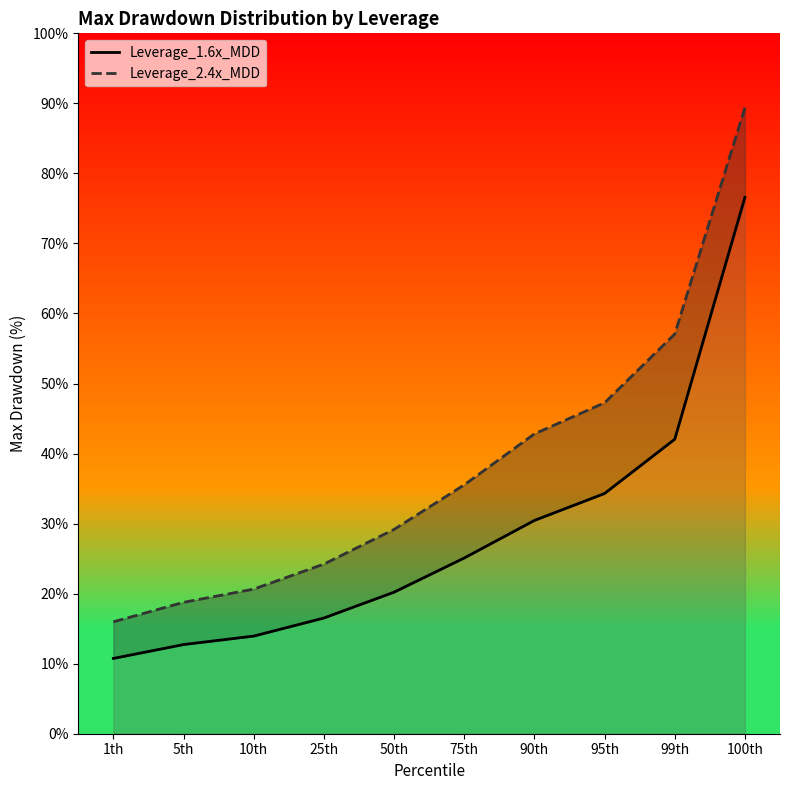

The Leverage_2.4x_MDD series shows 33.3 at 100th. True or false?

False